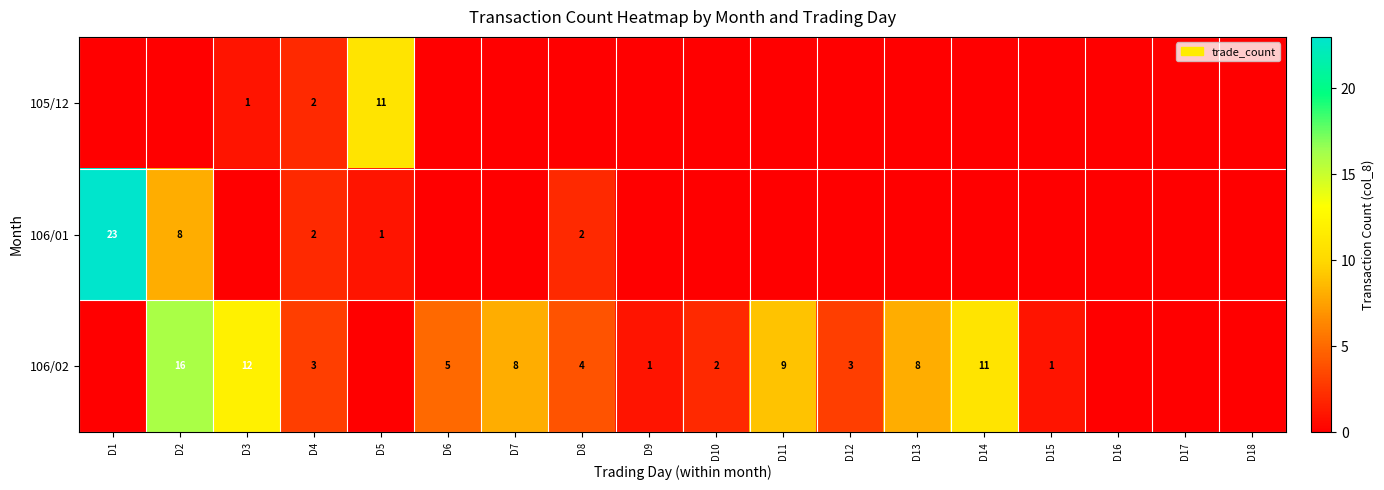

Is the value of 106/01 at D8 greater than the value of 106/02 at D9?

Yes